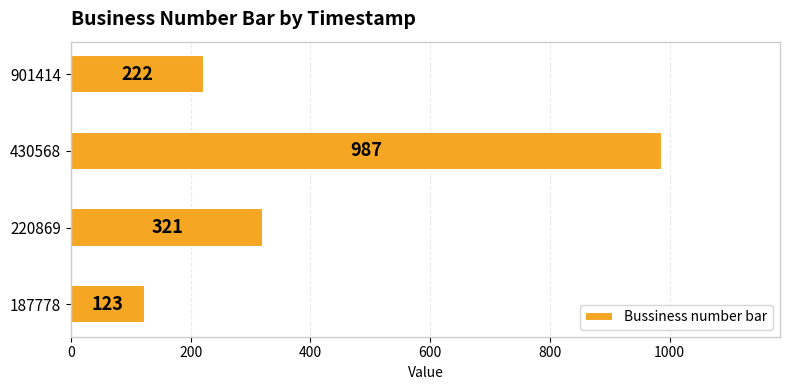

Is it true that the value at 220869 is 132?

False